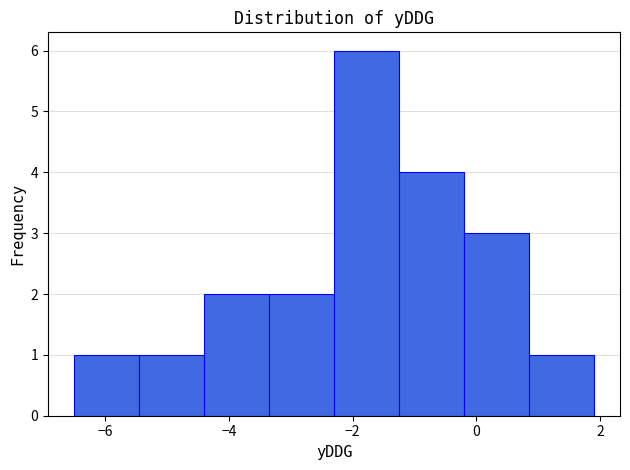

Reading left to right, list every bar in this chart as the range it spans on the x-axis followed by its height. Neither the bar edges nor the heights are printed on the chart, so give them approximately, as read against the axes.

-6.50 to -5.45: 1
-5.45 to -4.40: 1
-4.40 to -3.35: 2
-3.35 to -2.30: 2
-2.30 to -1.25: 6
-1.25 to -0.20: 4
-0.20 to 0.85: 3
0.85 to 1.90: 1